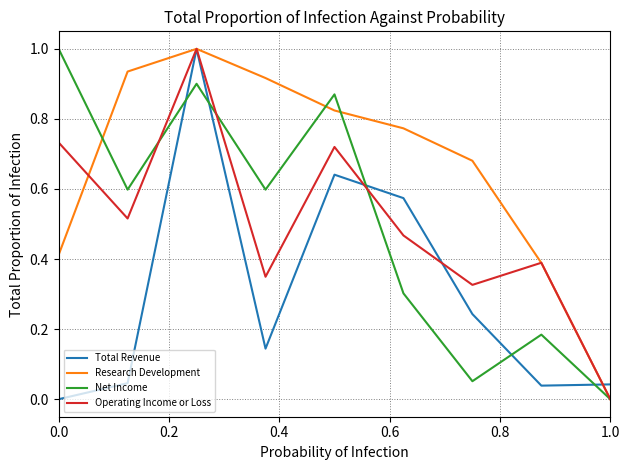

What is the highest value of the Total Revenue series?

1.0